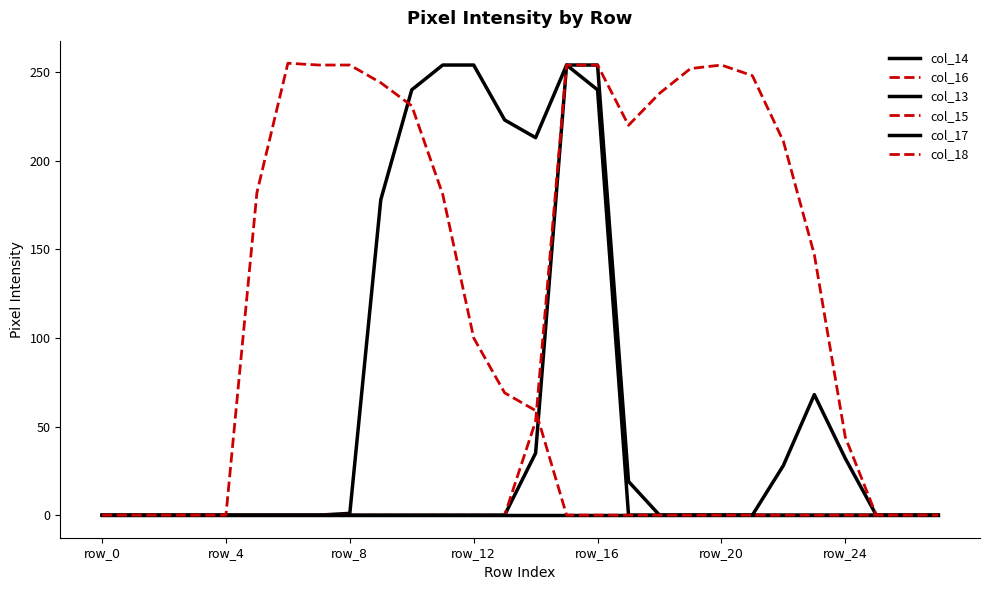

Does the chart have visible grid lines?

No